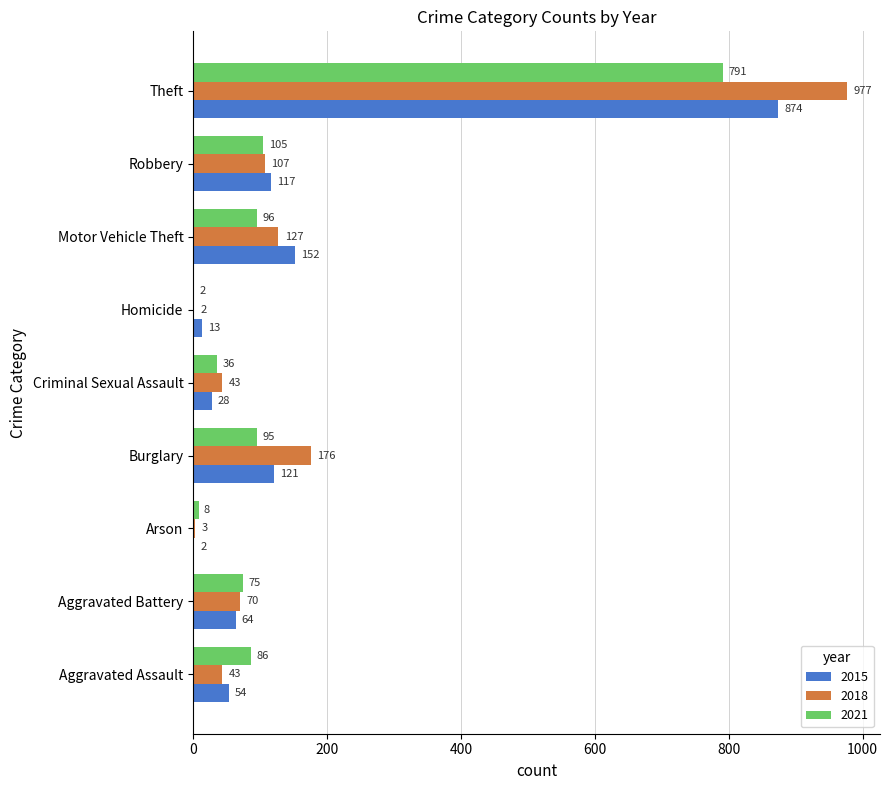

Is it true that 2015 equals 24 at Robbery?

False